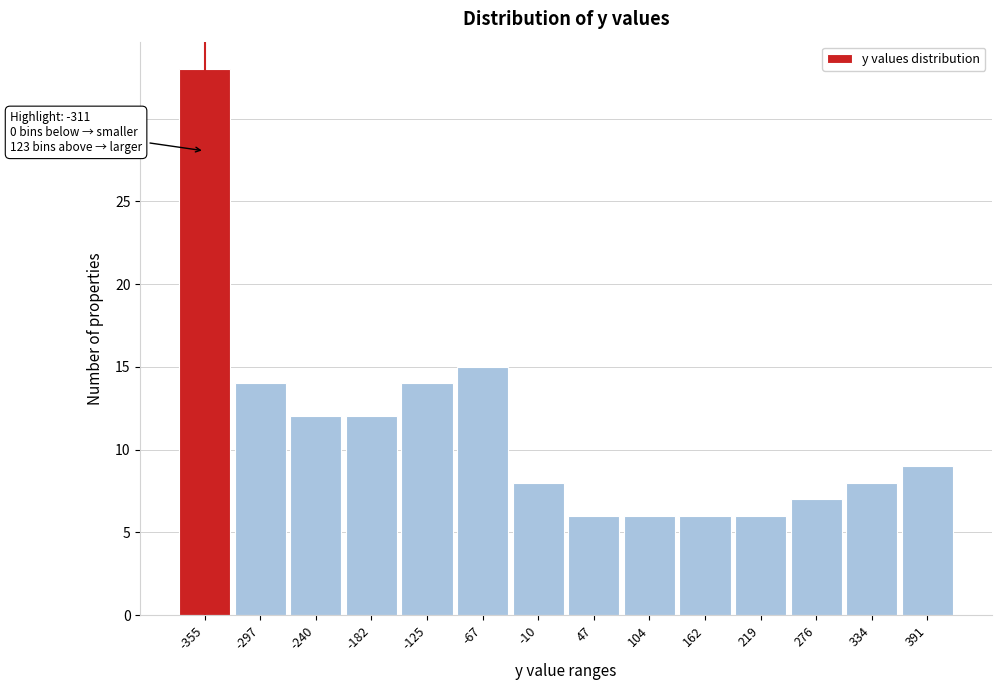

Reading left to right, transcribe all the data shown in this chart.

-355=33	-297=14	-240=12	-182=12	-125=14	-67=15	-10=8	47=6	104=6	162=6	219=6	276=7	334=8	391=9